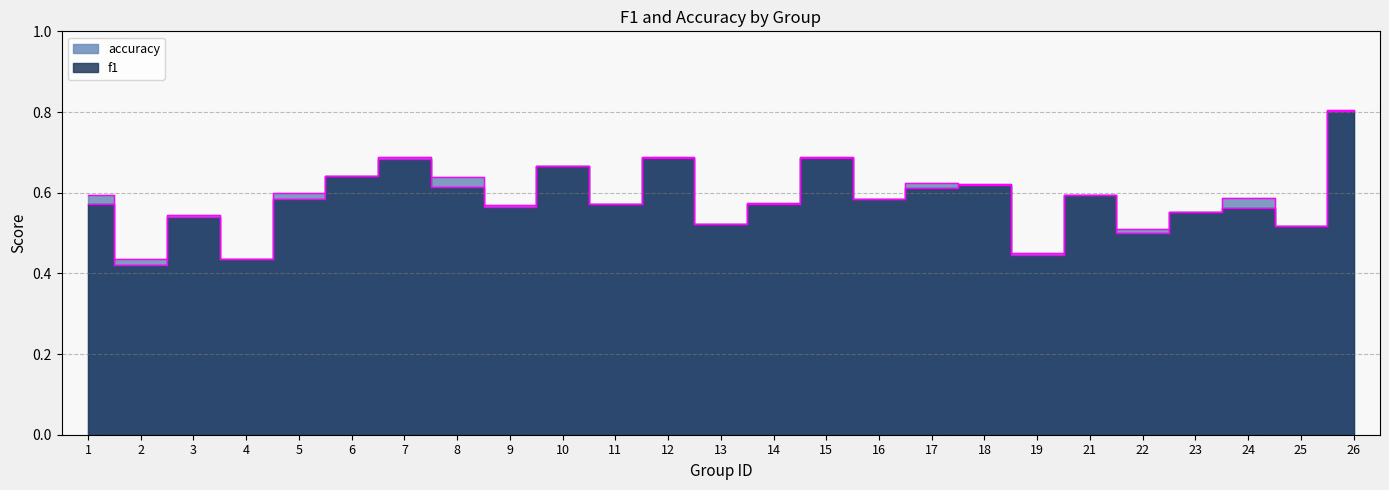

What is the difference between the second highest and minimum values in the f1 series?

0.3